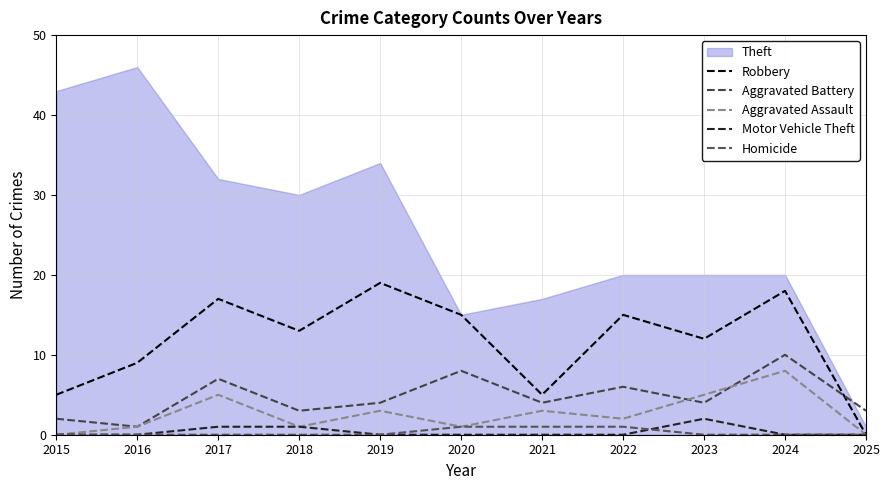

At how many categories does at least one series exceed 16?

9